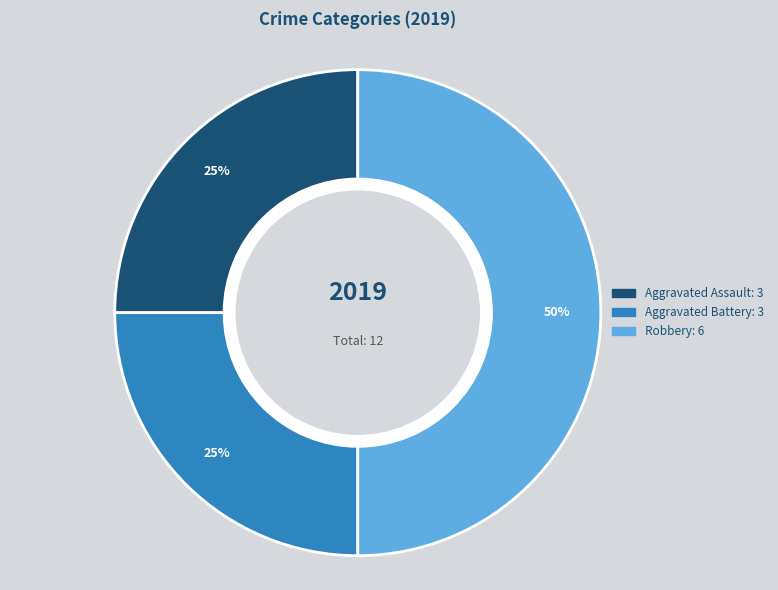

To the nearest percent, what percentage of the pie is Robbery?

50%